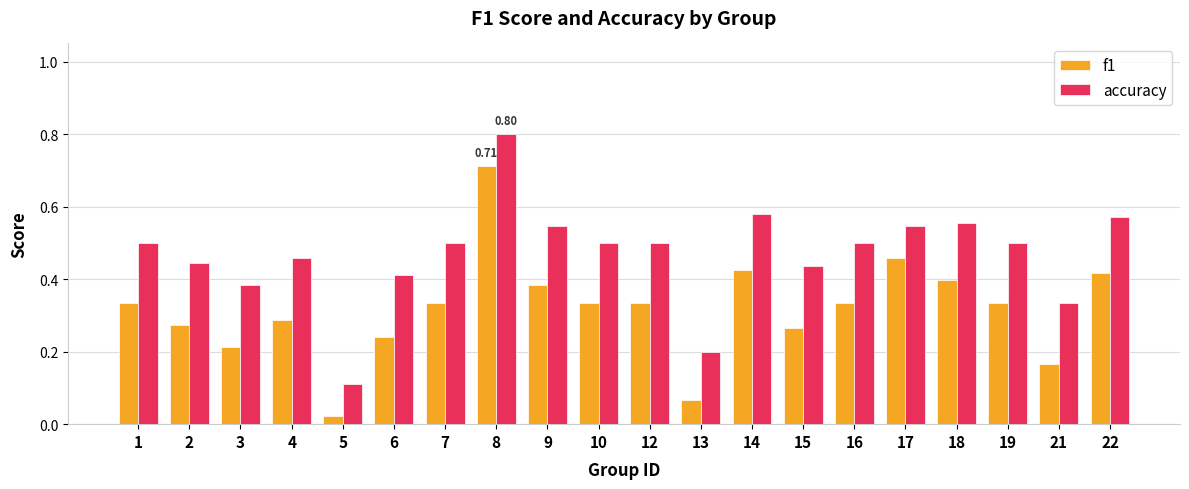

Rank the series at 18 from highest to lowest value.

accuracy, f1